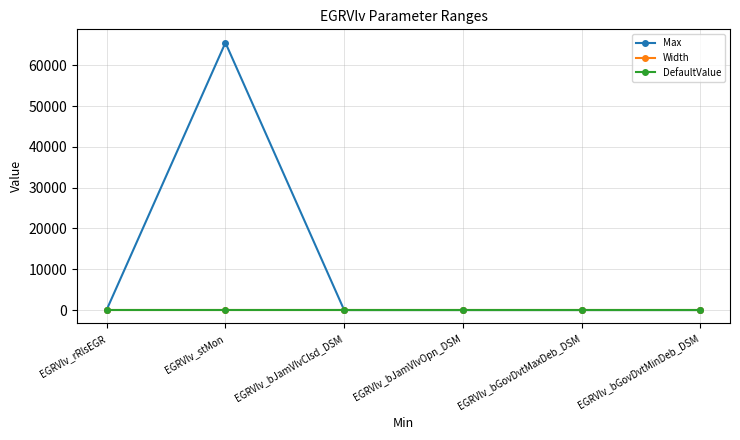

What is the label of the 3rd point from the left?

EGRVlv_bJamVlvClsd_DSM